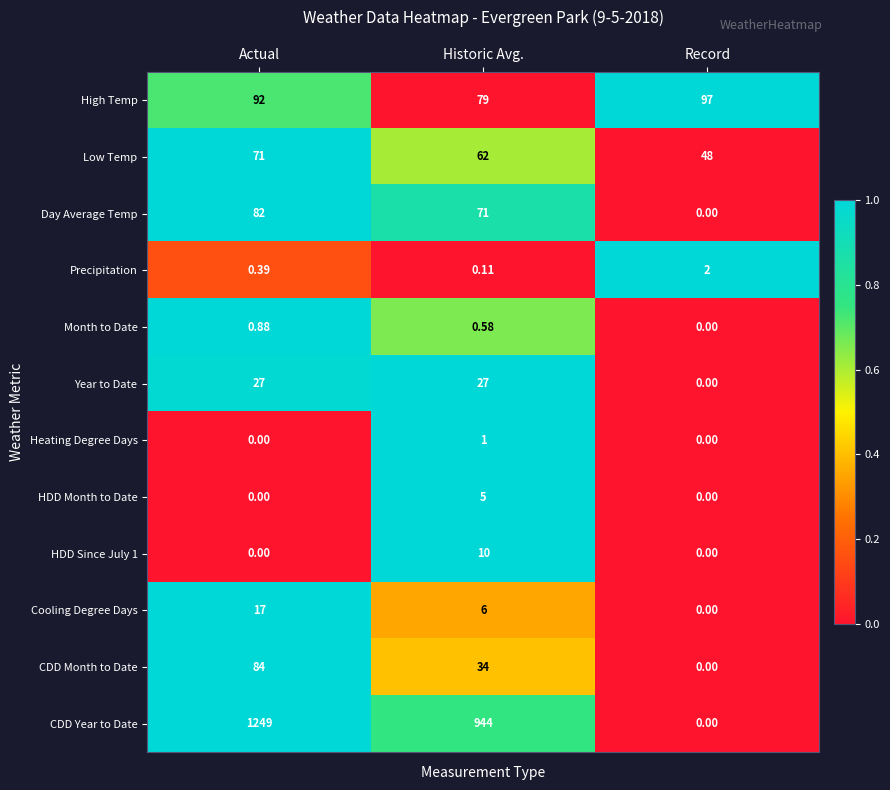

Which series has the widest spread of values?

CDD Year to Date